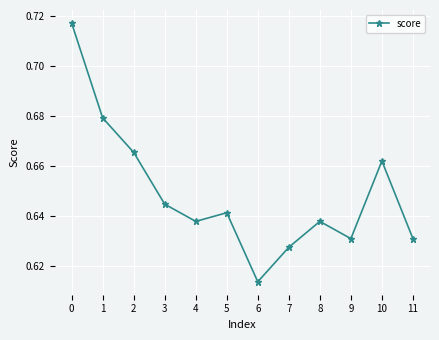

What is the sum of the values at 9 and 4?

1.3